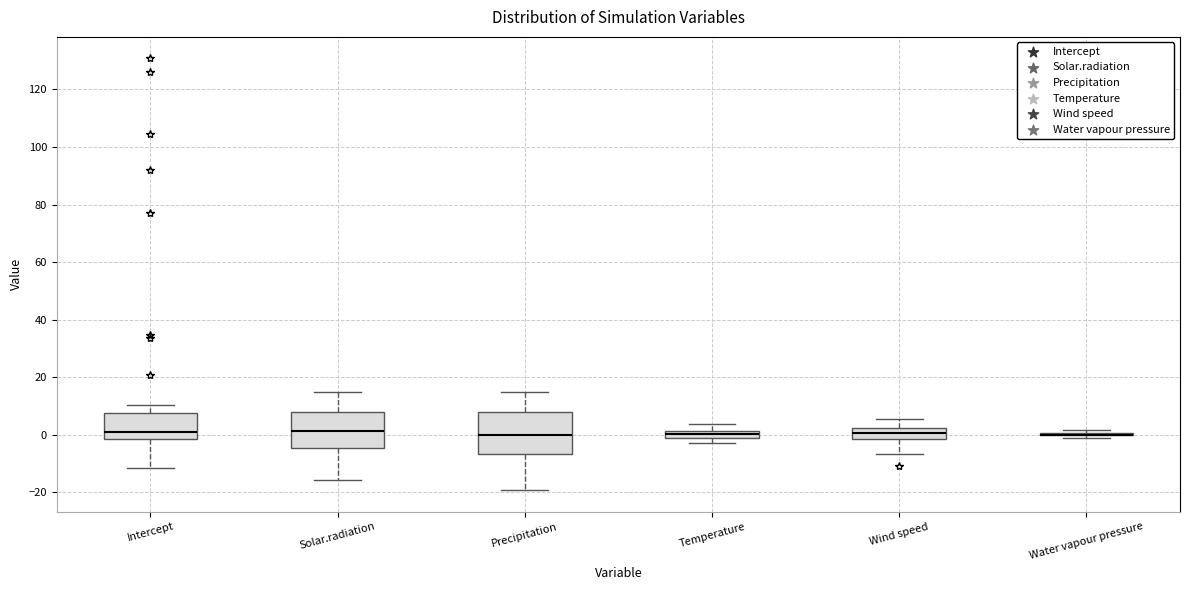

Where is the upper edge of the box for Temperature on the y-axis? The values are not printed on the chart, so give them approximately, as read against the axis.

2